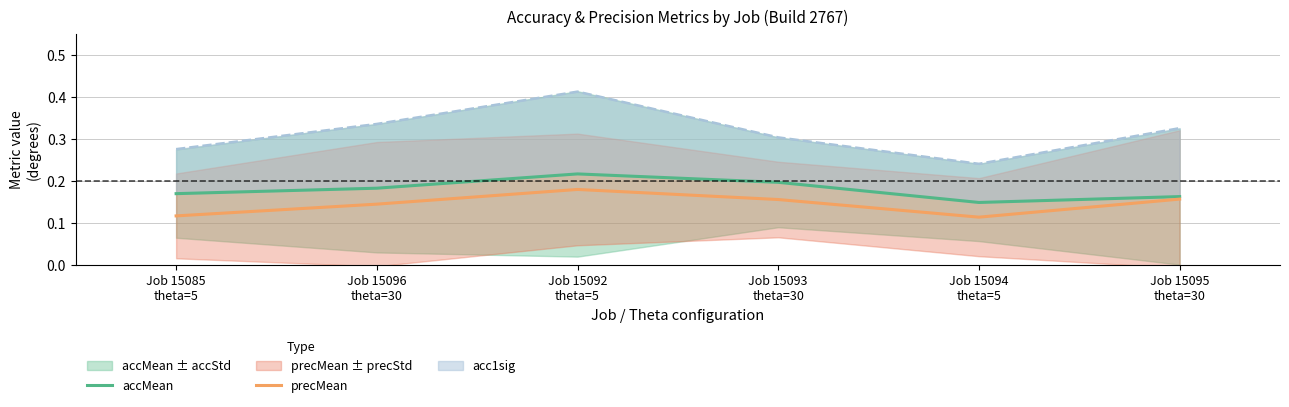

Reading left to right, transcribe all the data shown in this chart.

accMean: 0.2	0.2	0.2	0.2	0.1	0.2
precMean: 0.1	0.1	0.2	0.2	0.1	0.2